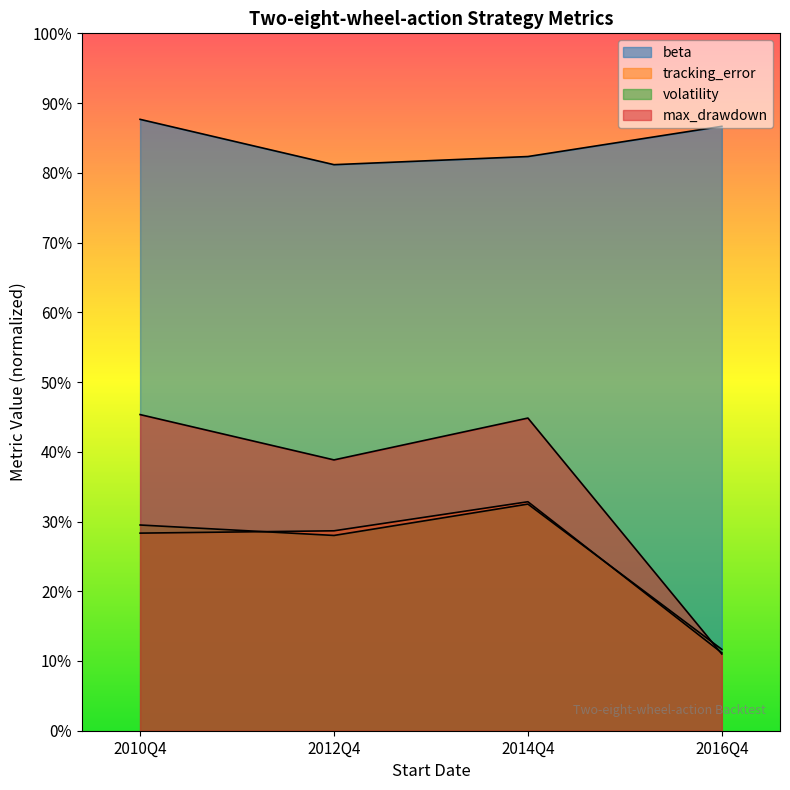

Count the tracking_error values in the range 0 to 1.

4